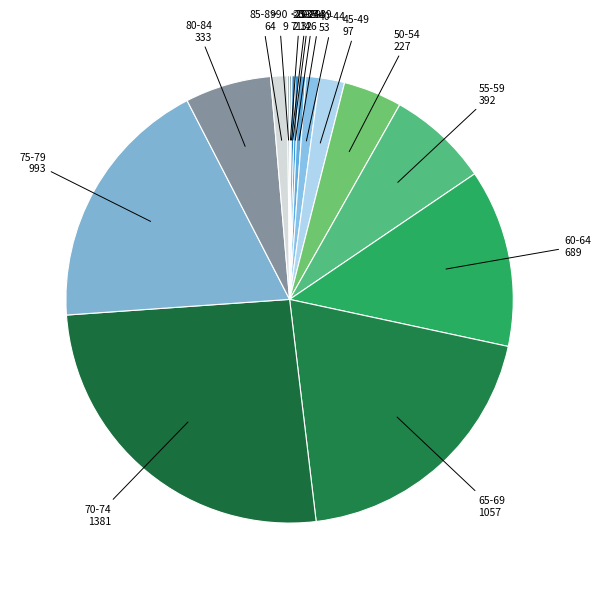

Which slice is the largest?

70-74